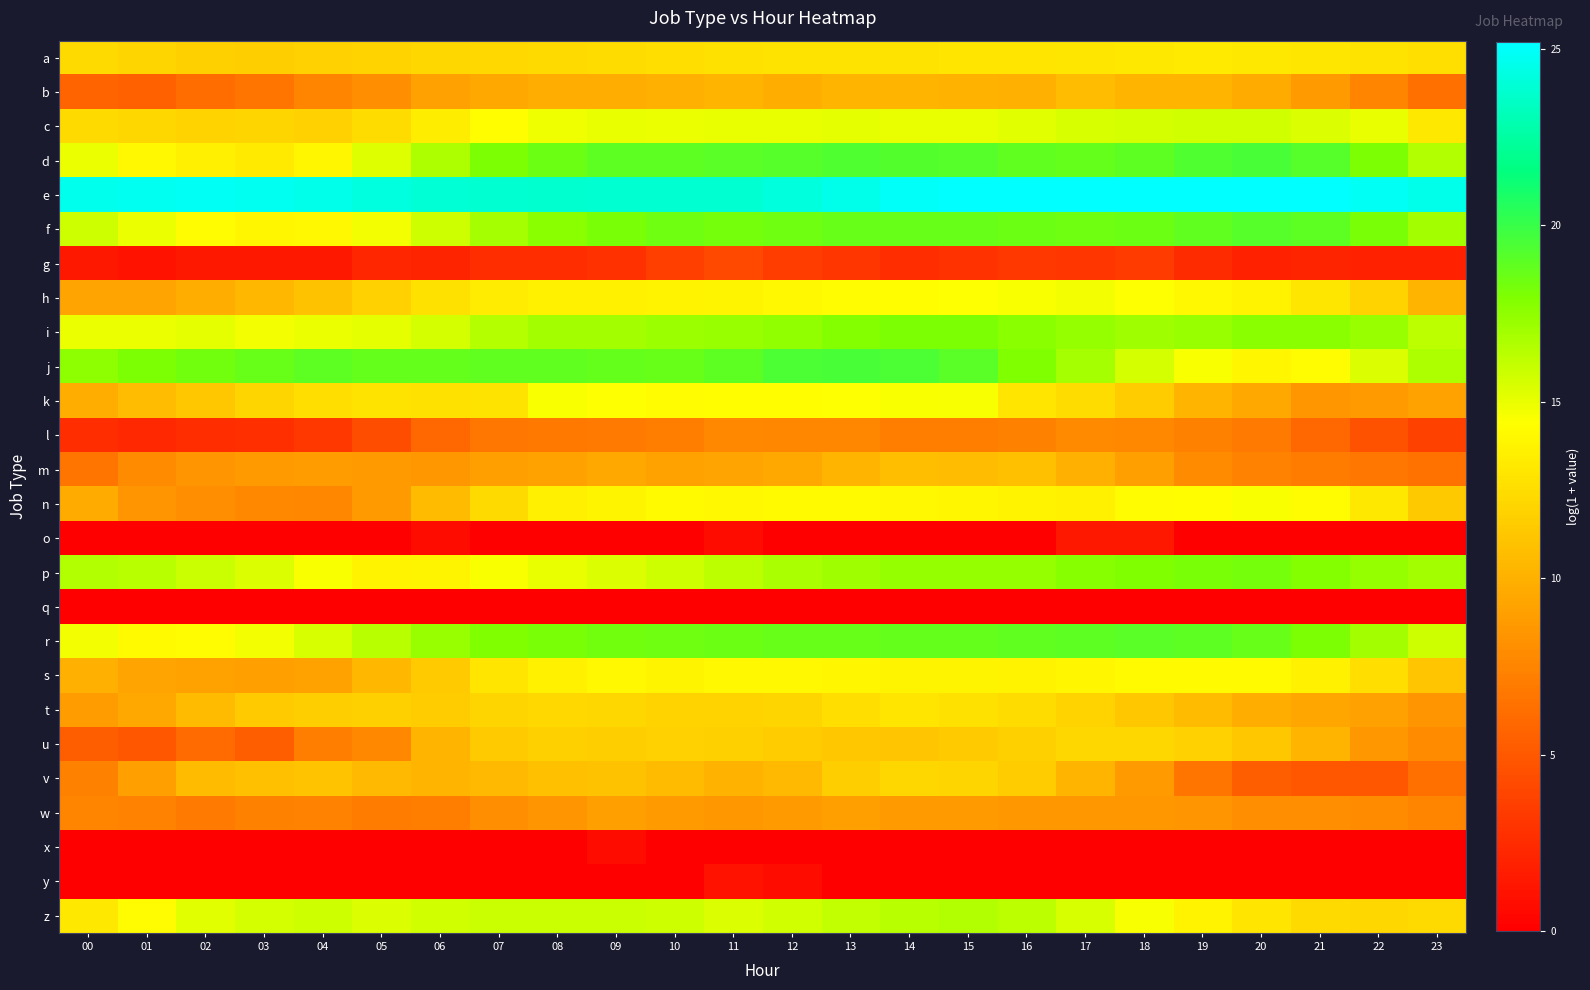

Reading left to right, transcribe all the data shown in this chart.

a: 00=12.3	01=12.0	02=11.8	03=11.7	04=11.8	05=11.9	06=12.1	07=12.3	08=12.4	09=12.4	10=12.5	11=12.7	12=12.8	13=12.9	14=12.9	15=12.9	16=13.0	17=13.1	18=13.1	19=13.2	20=13.1	21=13.1	22=12.9	23=12.6
b: 00=5.7	01=5.5	02=6.1	03=6.7	04=7.5	05=8.1	06=9.1	07=9.6	08=9.8	09=9.8	10=9.9	11=10.2	12=9.9	13=10.2	14=10.3	15=10.1	16=9.9	17=10.6	18=10.2	19=10.2	20=9.7	21=8.7	22=7.5	23=6.3
c: 00=12.3	01=12.2	02=12.0	03=12.0	04=11.8	05=12.4	06=13.4	07=14.3	08=14.8	09=15.0	10=14.9	11=15.0	12=15.0	13=15.1	14=15.0	15=15.0	16=15.2	17=15.5	18=15.6	19=15.7	20=15.7	21=15.4	22=15.0	23=13.1
d: 00=14.9	01=14.0	02=13.5	03=13.3	04=13.9	05=15.3	06=16.7	07=18.0	08=18.6	09=18.9	10=19.0	11=19.1	12=19.1	13=19.3	14=19.2	15=19.1	16=18.9	17=18.7	18=18.9	19=19.3	20=19.5	21=19.1	22=18.1	23=16.6
e: 00=24.6	01=24.7	02=24.8	03=24.8	04=24.6	05=24.3	06=24.0	07=23.8	08=23.8	09=23.8	10=23.8	11=23.9	12=24.2	13=24.5	14=24.9	15=25.1	16=25.2	17=25.2	18=25.2	19=25.1	20=25.1	21=25.1	22=24.9	23=24.6
f: 00=15.8	01=14.9	02=14.2	03=13.9	04=14.0	05=14.7	06=15.8	07=16.8	08=17.6	09=18.2	10=18.4	11=18.3	12=18.5	13=18.6	14=18.6	15=18.6	16=18.5	17=18.5	18=18.5	19=18.9	20=19.2	21=19.0	22=18.2	23=16.9
g: 00=1.4	01=1.1	02=1.4	03=1.4	04=1.4	05=2.2	06=2.1	07=2.6	08=2.6	09=2.8	10=3.6	11=4.2	12=3.5	13=3.1	14=2.6	15=2.9	16=3.2	17=3.1	18=3.4	19=2.5	20=1.9	21=2.1	22=1.9	23=1.9
h: 00=9.3	01=9.3	02=9.9	03=10.4	04=10.9	05=11.9	06=12.7	07=13.3	08=13.6	09=13.7	10=13.8	11=13.8	12=14.0	13=14.2	14=14.4	15=14.5	16=14.5	17=14.7	18=14.4	19=14.0	20=13.7	21=13.0	22=11.9	23=10.3
i: 00=14.9	01=14.9	02=15.1	03=14.7	04=14.9	05=15.1	06=15.5	07=16.5	08=16.9	09=17.0	10=17.2	11=17.2	12=17.4	13=17.9	14=18.1	15=18.0	16=17.7	17=17.4	18=17.1	19=17.3	20=17.7	21=17.6	22=17.2	23=16.3
j: 00=17.5	01=18.0	02=18.3	03=18.6	04=19.0	05=18.7	06=18.7	07=18.8	08=18.8	09=18.7	10=18.6	11=18.9	12=19.4	13=19.5	14=19.4	15=19.0	16=18.0	17=16.9	18=15.6	19=14.5	20=13.9	21=14.2	22=15.4	23=16.6
k: 00=9.9	01=10.7	02=11.2	03=12.1	04=12.6	05=12.9	06=12.8	07=12.9	08=14.5	09=14.4	10=14.3	11=14.3	12=14.3	13=14.4	14=14.5	15=14.6	16=12.9	17=12.5	18=11.5	19=10.2	20=9.6	21=8.5	22=8.7	23=9.2
l: 00=2.6	01=2.3	02=2.6	03=2.7	04=3.2	05=4.4	06=5.9	07=6.7	08=6.9	09=6.9	10=7.1	11=7.7	12=7.6	13=7.7	14=7.2	15=7.1	16=7.3	17=7.8	18=7.7	19=7.3	20=6.9	21=5.9	22=4.6	23=3.7
m: 00=6.6	01=8.0	02=8.4	03=8.7	04=8.9	05=8.7	06=8.6	07=9.0	08=9.2	09=9.5	10=9.2	11=9.3	12=9.5	13=10.2	14=10.8	15=10.6	16=10.9	17=10.0	18=9.0	19=8.0	20=7.4	21=7.0	22=6.7	23=6.4
n: 00=9.7	01=8.4	02=8.0	03=7.7	04=7.6	05=8.8	06=10.6	07=12.3	08=13.5	09=13.8	10=14.1	11=14.0	12=14.1	13=14.1	14=14.0	15=13.9	16=13.7	17=13.7	18=14.2	19=14.4	20=14.5	21=14.2	22=13.1	23=11.4
o: 00=0.0	01=0.0	02=0.0	03=0.0	04=0.0	05=0.0	06=0.7	07=0.0	08=0.0	09=0.0	10=0.0	11=0.7	12=0.0	13=0.0	14=0.0	15=0.0	16=0.0	17=1.4	18=1.4	19=0.0	20=0.0	21=0.0	22=0.0	23=0.0
p: 00=16.6	01=16.3	02=15.9	03=15.4	04=14.5	05=13.7	06=13.8	07=14.5	08=15.0	09=15.4	10=15.8	11=16.2	12=16.8	13=17.1	14=17.3	15=17.4	16=17.3	17=17.7	18=18.0	19=18.1	20=18.2	21=17.9	22=17.4	23=17.0
q: 00=0.0	01=0.0	02=0.0	03=0.0	04=0.0	05=0.0	06=0.0	07=0.0	08=0.0	09=0.0	10=0.0	11=0.0	12=0.0	13=0.0	14=0.0	15=0.0	16=0.0	17=0.0	18=0.0	19=0.0	20=0.0	21=0.0	22=0.0	23=0.0
r: 00=14.7	01=14.2	02=14.2	03=14.7	04=15.5	05=16.3	06=17.3	07=17.9	08=18.2	09=18.3	10=18.4	11=18.5	12=18.6	13=18.7	14=18.8	15=18.7	16=18.8	17=19.0	18=19.0	19=19.0	20=18.7	21=18.0	22=16.9	23=15.7
s: 00=10.0	01=9.3	02=9.2	03=9.0	04=9.2	05=10.4	06=11.5	07=12.9	08=13.6	09=14.0	10=13.8	11=14.0	12=14.0	13=13.9	14=13.8	15=13.8	16=13.7	17=14.0	18=14.1	19=14.1	20=14.2	21=13.7	22=12.5	23=11.2
t: 00=8.9	01=9.6	02=10.6	03=11.4	04=11.7	05=11.7	06=11.6	07=12.1	08=12.2	09=12.1	10=12.0	11=11.9	12=12.1	13=12.5	14=13.0	15=12.8	16=12.5	17=11.9	18=11.2	19=10.5	20=9.9	21=9.4	22=9.1	23=8.4
u: 00=5.3	01=5.0	02=6.1	03=5.3	04=7.1	05=7.7	06=10.3	07=11.5	08=11.8	09=11.6	10=11.8	11=11.7	12=11.6	13=11.3	14=11.2	15=11.4	16=11.7	17=12.1	18=12.1	19=11.9	20=11.3	21=10.1	22=8.6	23=7.9
v: 00=7.4	01=9.0	02=10.5	03=10.9	04=11.0	05=10.5	06=10.3	07=10.5	08=10.9	09=10.9	10=10.6	11=10.1	12=10.5	13=11.6	14=12.1	15=12.0	16=11.5	17=10.1	18=8.7	19=6.7	20=5.4	21=4.8	22=5.0	23=6.3
w: 00=7.5	01=7.4	02=7.0	03=7.4	04=7.4	05=7.1	06=7.1	07=8.1	08=8.4	09=9.0	10=8.8	11=8.6	12=8.8	13=9.0	14=8.7	15=8.7	16=8.6	17=8.6	18=8.6	19=8.4	20=8.0	21=8.0	22=8.0	23=7.5
x: 00=0.0	01=0.0	02=0.0	03=0.0	04=0.0	05=0.0	06=0.0	07=0.0	08=0.0	09=0.7	10=0.0	11=0.0	12=0.0	13=0.0	14=0.0	15=0.0	16=0.0	17=0.0	18=0.0	19=0.0	20=0.0	21=0.0	22=0.0	23=0.0
y: 00=0.0	01=0.0	02=0.0	03=0.0	04=0.0	05=0.0	06=0.0	07=0.0	08=0.0	09=0.0	10=0.0	11=1.1	12=0.7	13=0.0	14=0.0	15=0.0	16=0.0	17=0.0	18=0.0	19=0.0	20=0.0	21=0.0	22=0.0	23=0.0
z: 00=13.1	01=14.2	02=15.2	03=15.6	04=15.8	05=15.4	06=15.7	07=15.9	08=15.9	09=15.9	10=15.7	11=15.4	12=15.7	13=16.1	14=16.4	15=16.5	16=16.3	17=15.5	18=14.6	19=13.7	20=12.9	21=12.4	22=12.1	23=12.4